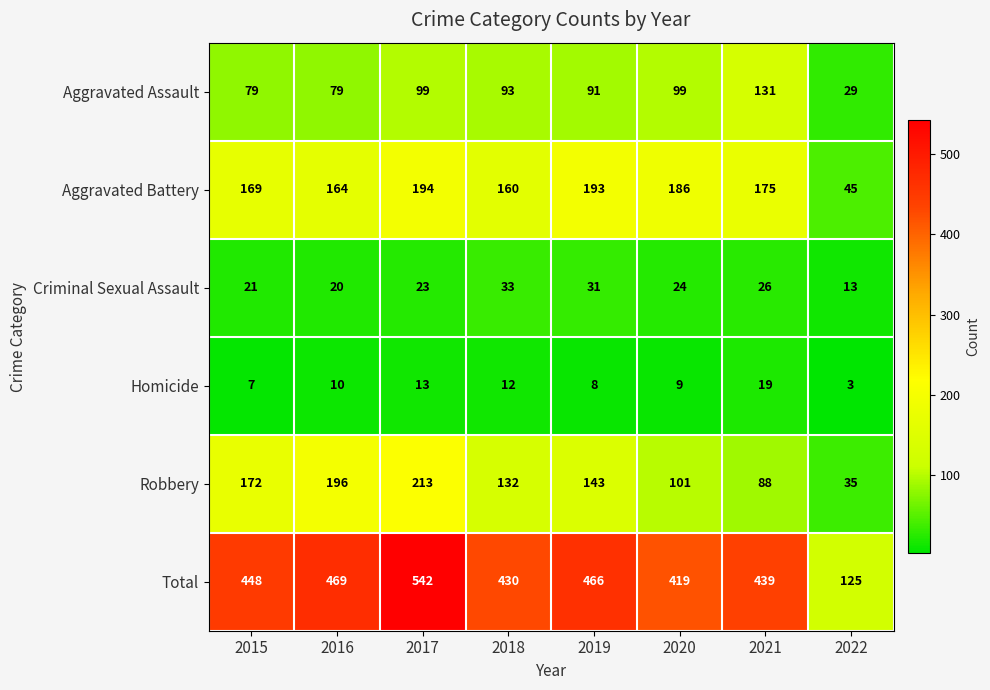

How many data points does each series have?

8